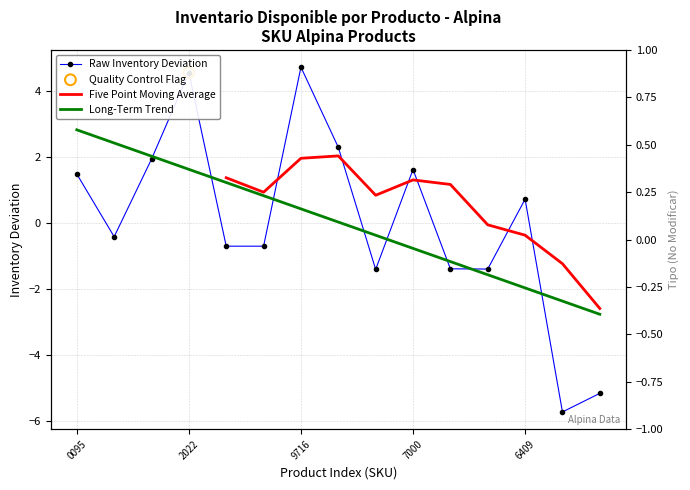

Which series reaches the maximum Y coordinate?

Raw Inventory Deviation